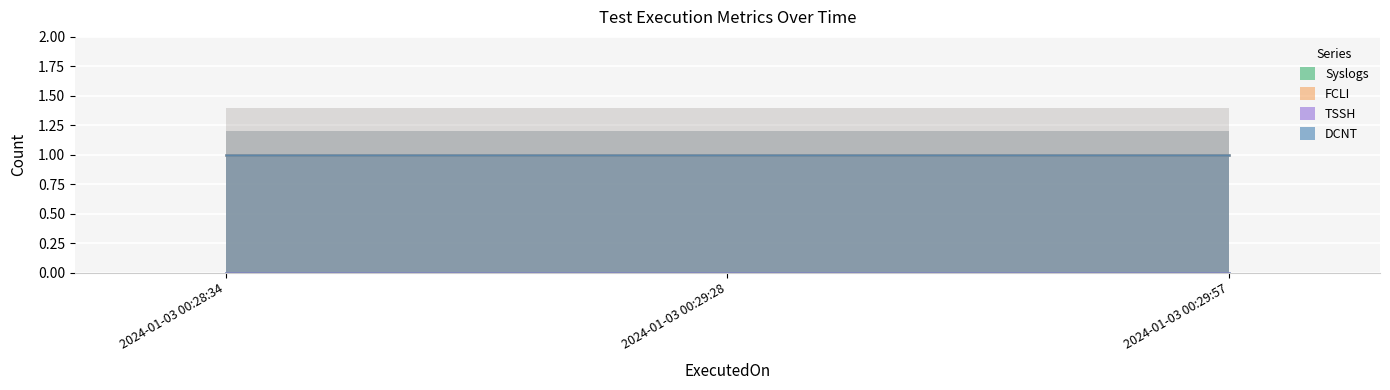

Reading right to left, extract all data points from this chart.

Syslogs: 2024-01-03 00:29:57=0	2024-01-03 00:29:28=0	2024-01-03 00:28:34=0
FCLI: 2024-01-03 00:29:57=1	2024-01-03 00:29:28=1	2024-01-03 00:28:34=1
TSSH: 2024-01-03 00:29:57=0	2024-01-03 00:29:28=0	2024-01-03 00:28:34=0
DCNT: 2024-01-03 00:29:57=1	2024-01-03 00:29:28=1	2024-01-03 00:28:34=1